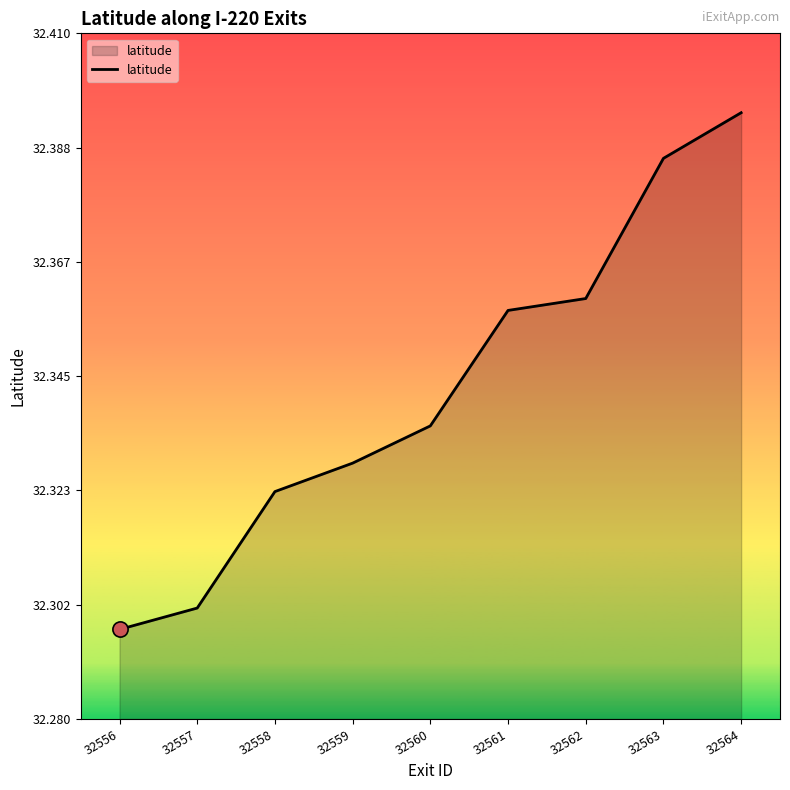

What is the change in value from 32558 to 32563?

+0.1